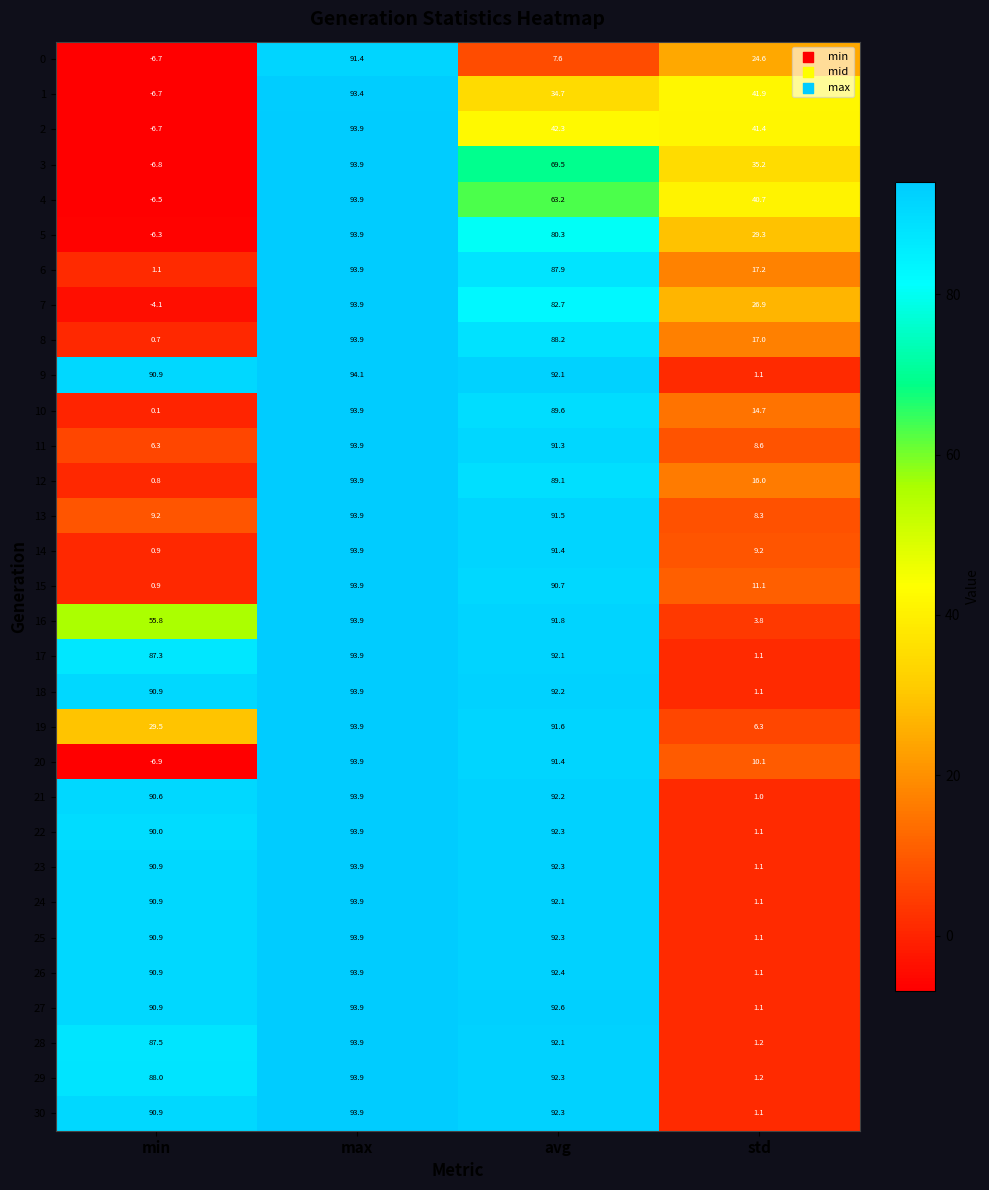

The 20 series shows 91.4 at avg. True or false?

True